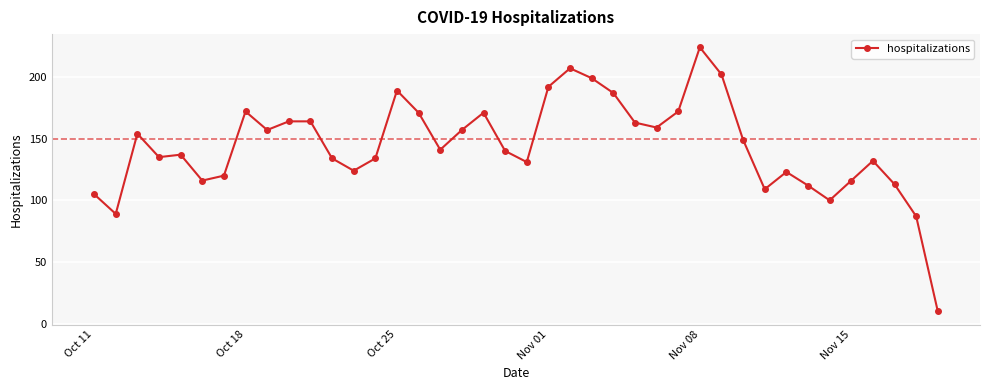

What is the smallest value displayed?

10